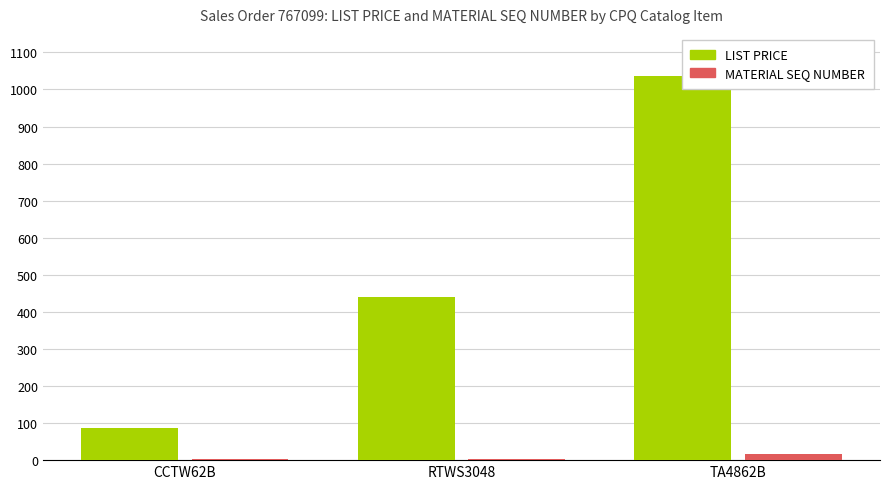

Which category has the highest value in the MATERIAL SEQ NUMBER series?

TA4862B